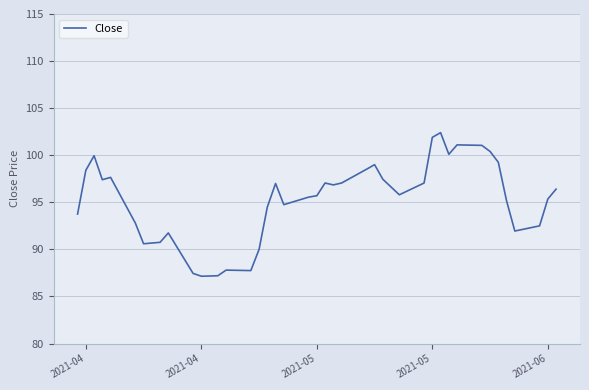

True or false: the data has more than 1 interior local peaks.

True